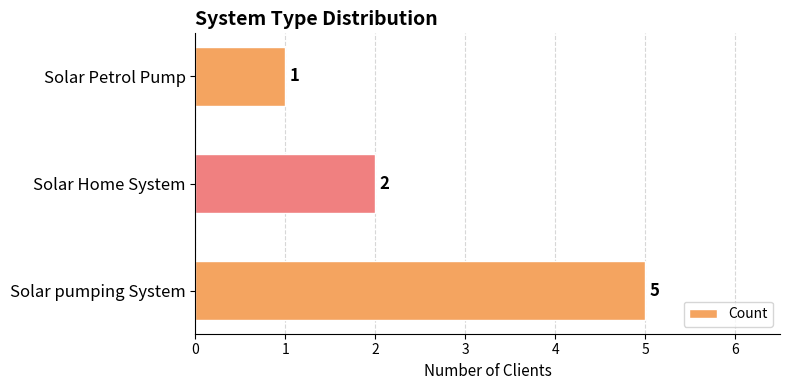

How many values are between 1 and 5?

3